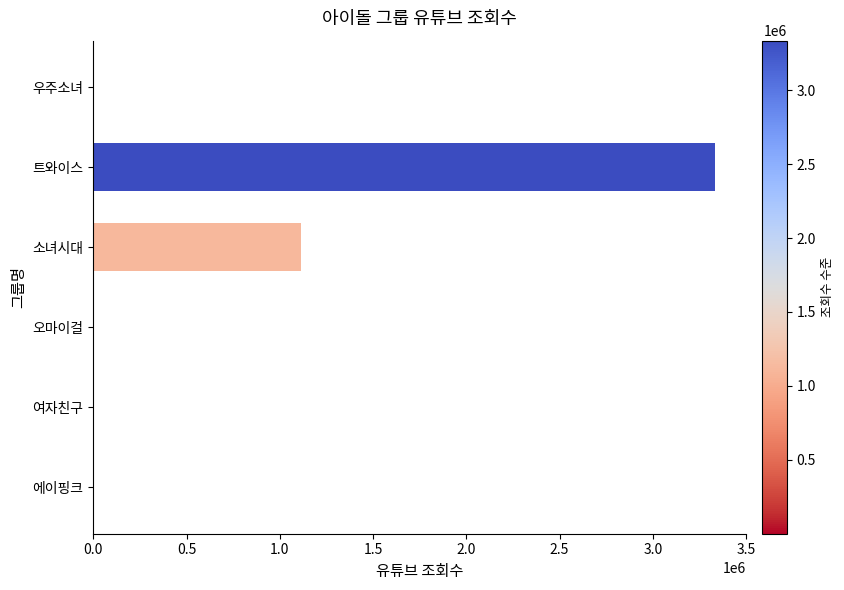

True or false: the data shows 1728677 at 소녀시대.

False